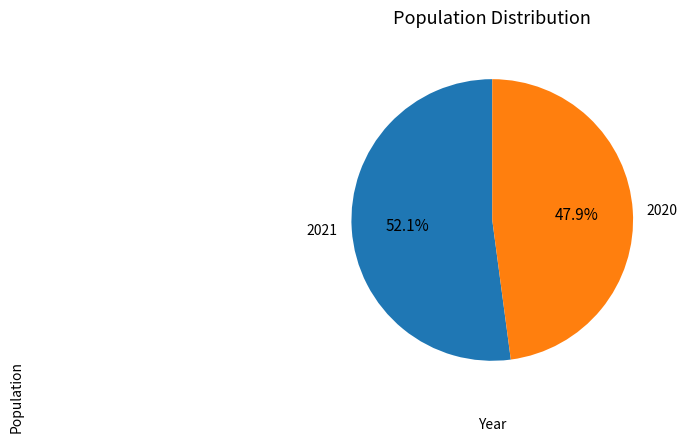

Do 2021 and 2020 together represent more than half of the pie?

Yes